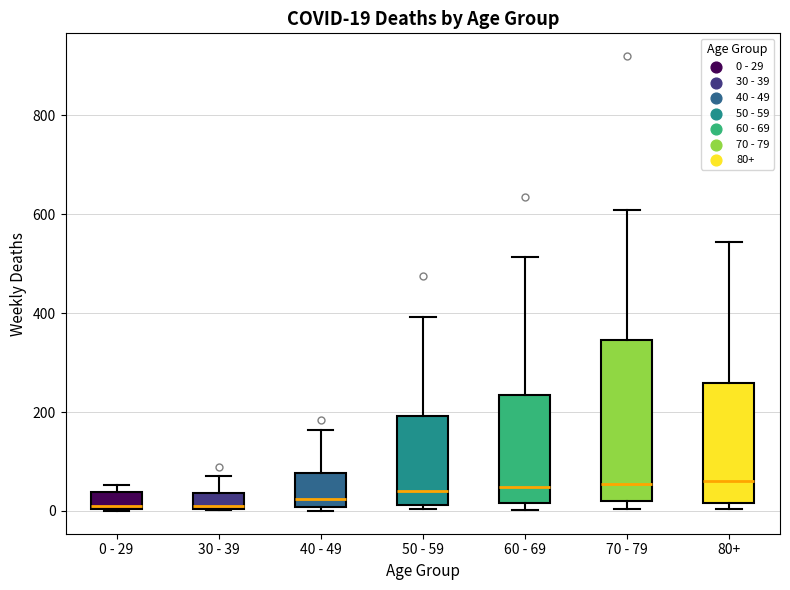

Comparing the boxes themselves (not the whiskers), which one is the tallest?

70 - 79